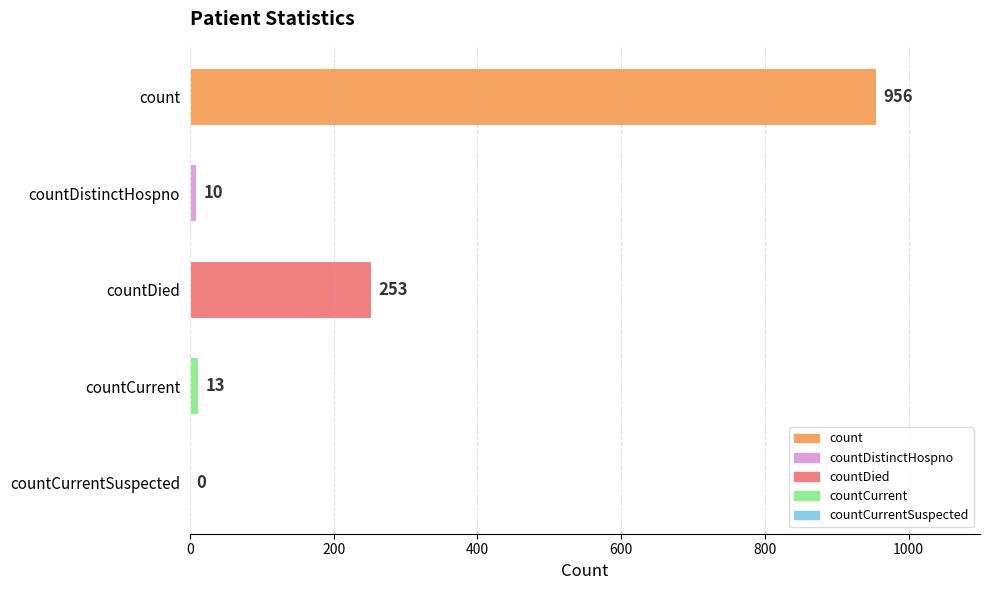

Reading top to bottom, transcribe all the data shown in this chart.

count=956	countDistinctHospno=10	countDied=253	countCurrent=13	countCurrentSuspected=0